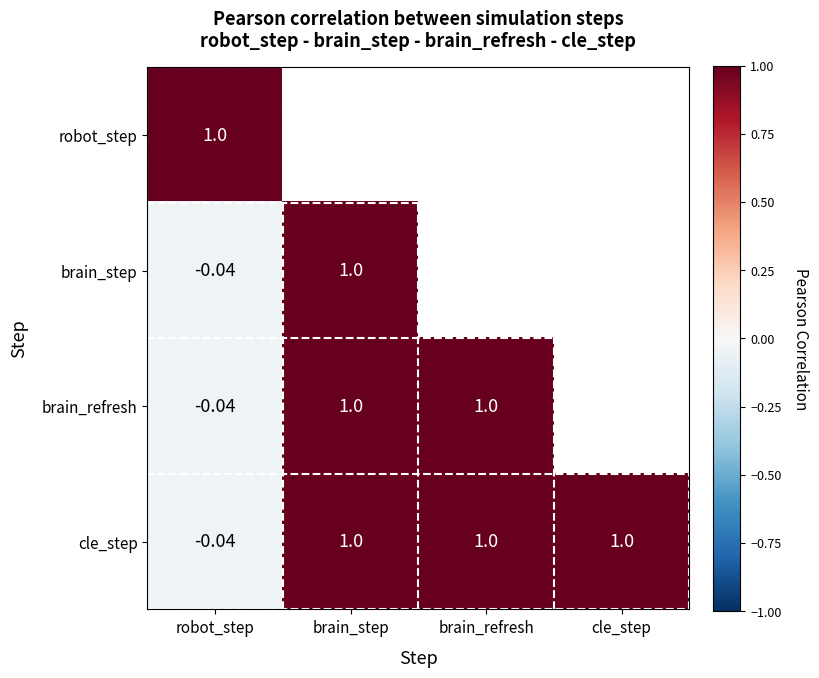

Which series has the largest total across all categories?

cle_step